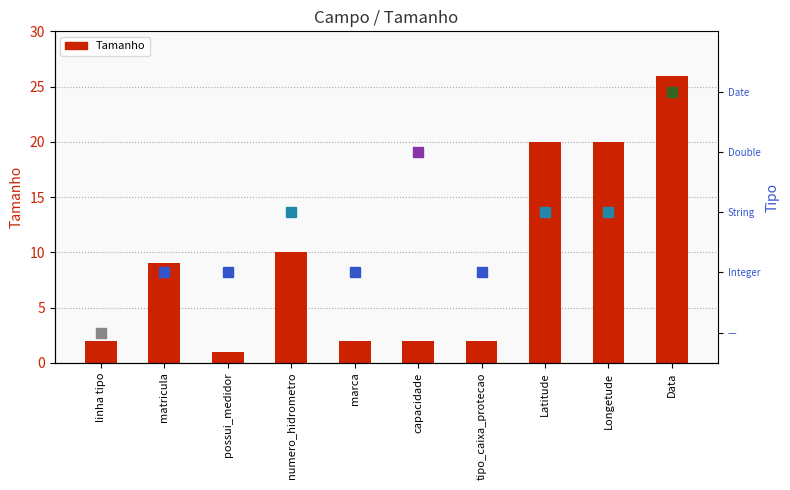

Where does the data first go above 9?

numero_hidrometro